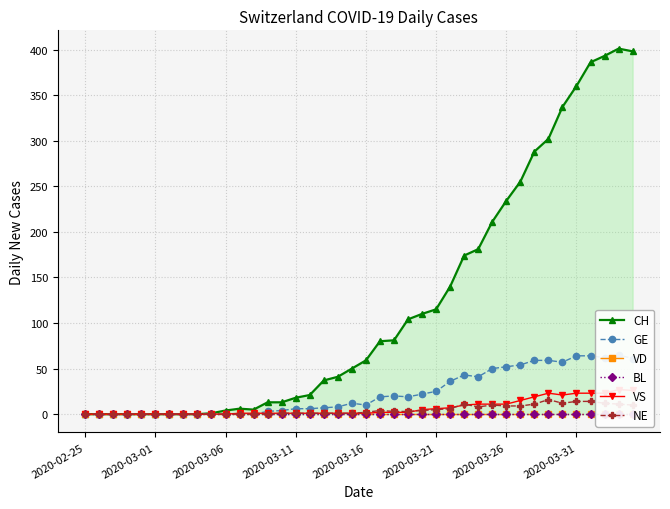

What is the difference between the highest and lowest values at 19?

50